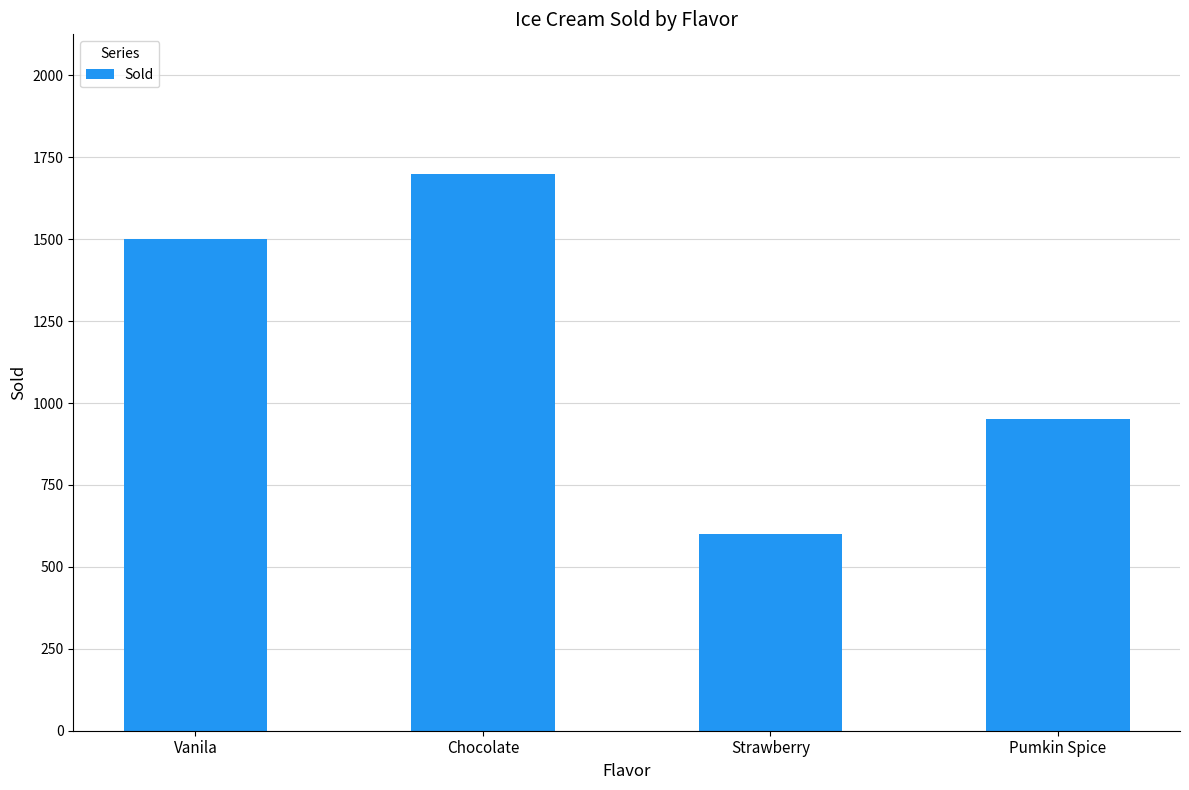

What is the average value?

1188